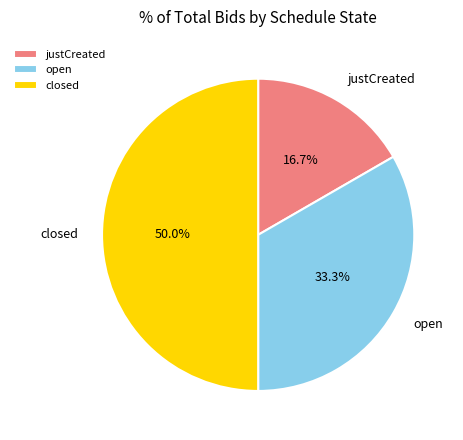

True or false: closed accounts for 58% of the total.

False